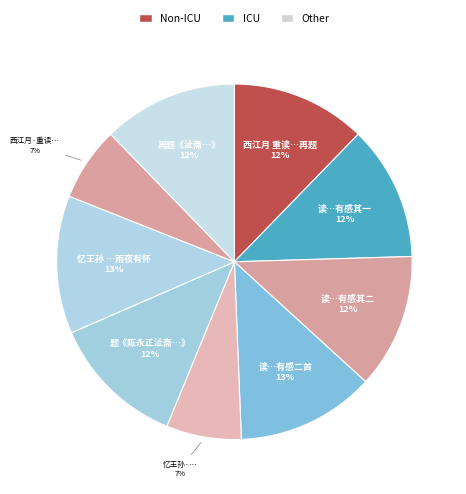

What is the ratio of the value at 读…有感其一 to the value at 题《陈永正沚斋…》?

1.0